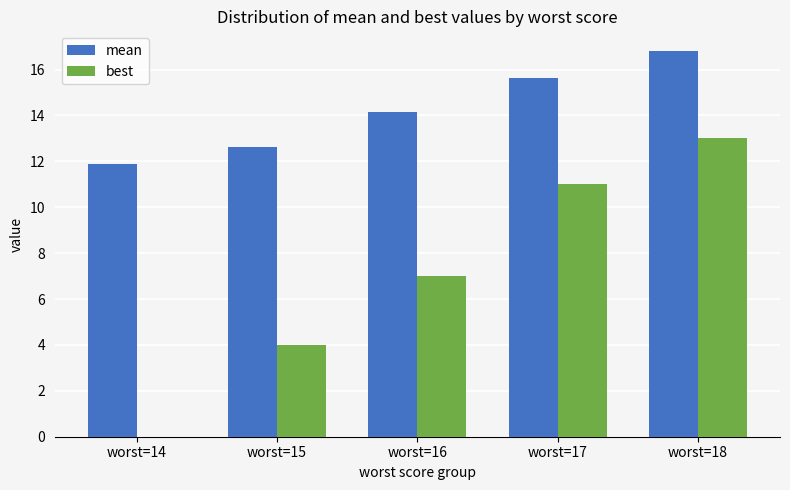

Between worst=14 and worst=18, which series saw the biggest shift?

best